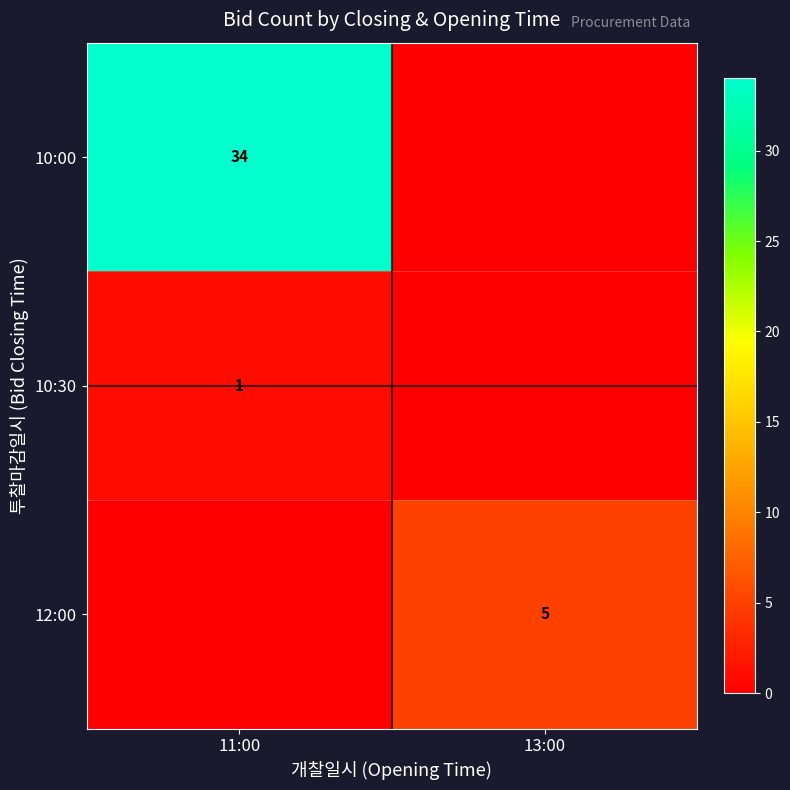

Which category has the lowest value in the row_0 series?

13:00